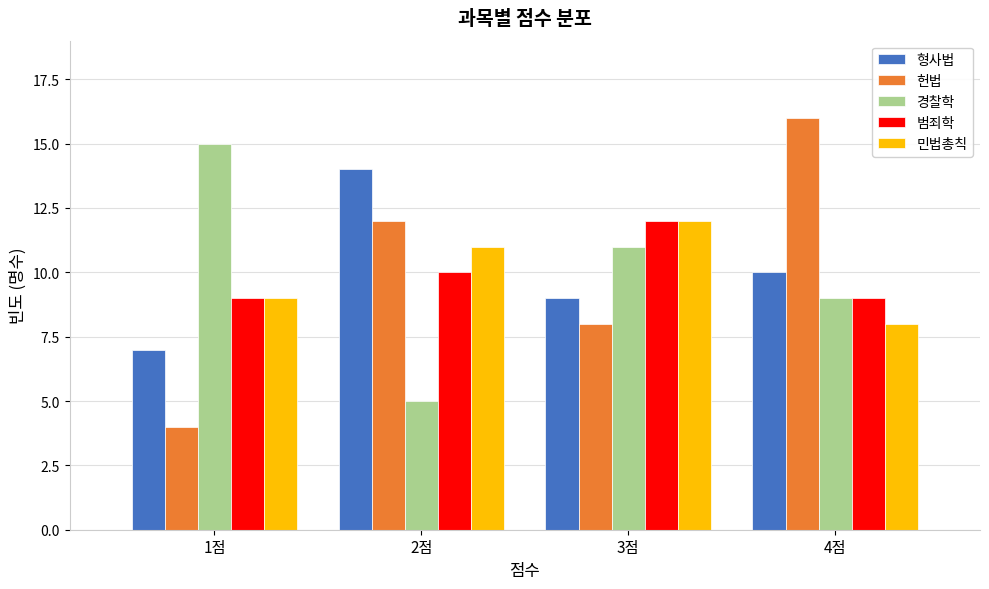

Reading left to right, list all the values displayed in this chart.

형사법: 1점=7	2점=14	3점=9	4점=10
헌법: 1점=4	2점=12	3점=8	4점=16
경찰학: 1점=15	2점=5	3점=11	4점=9
범죄학: 1점=9	2점=10	3점=12	4점=9
민법총칙: 1점=9	2점=11	3점=12	4점=8